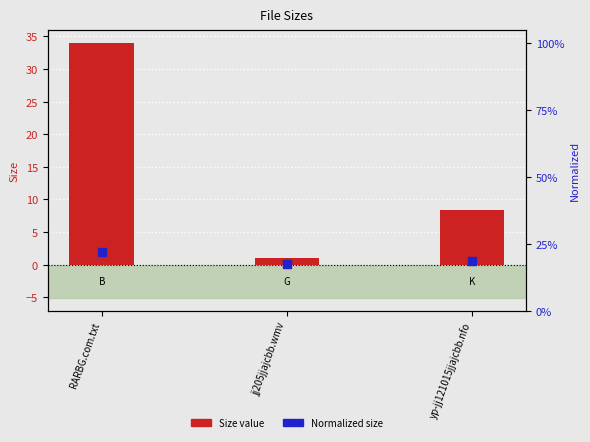

Which series has the largest Y range (max minus min)?

Size